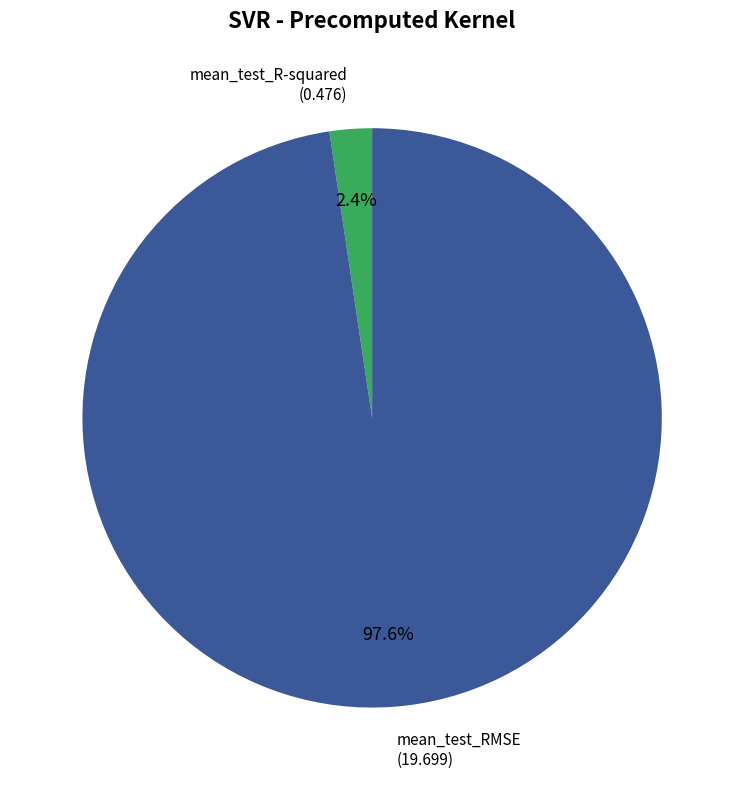

Is there any slice that represents more than half of the pie?

Yes